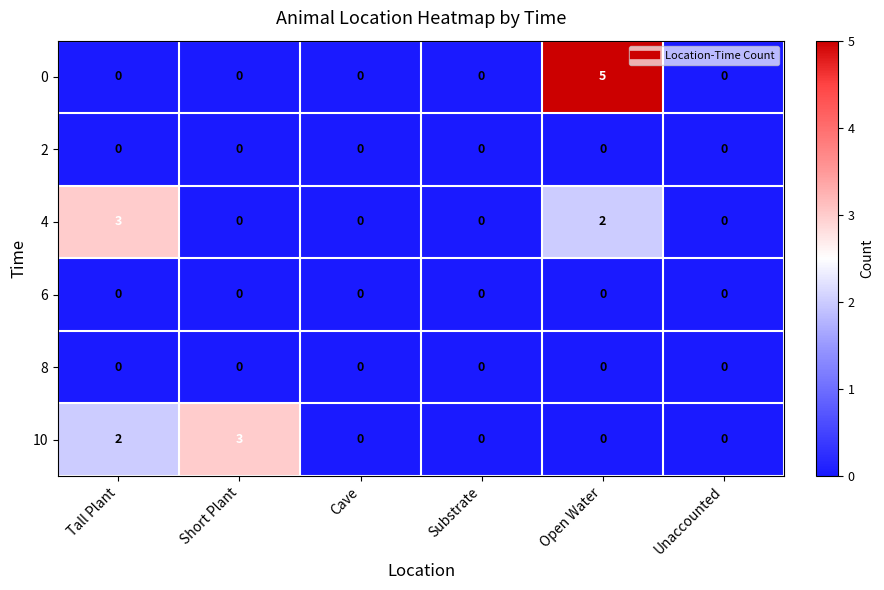

What is the total value across all series at Tall Plant?

5